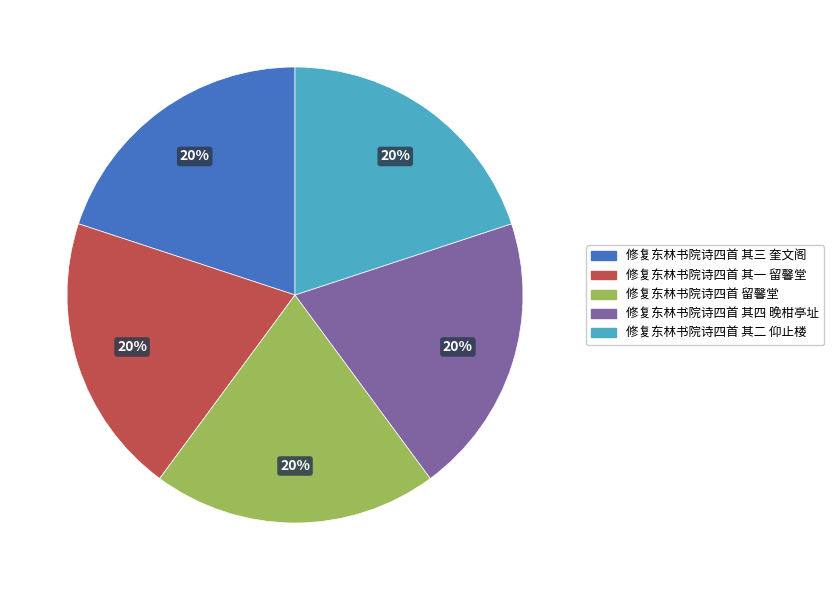

To the nearest percent, what portion does 修复东林书院诗四首 其一 留馨堂 represent?

20%